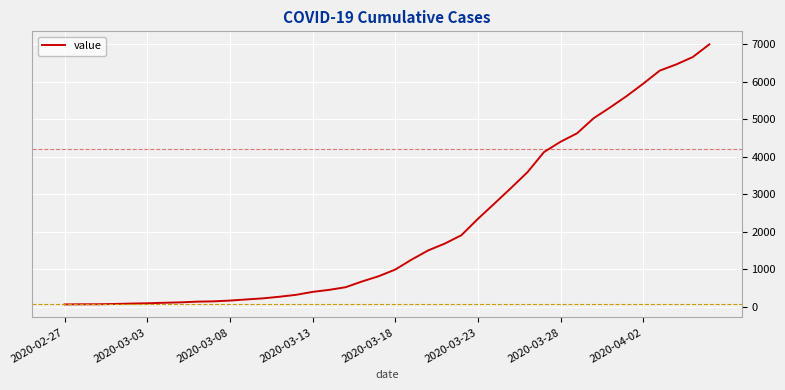

What is the difference between the maximum and minimum values?

6931